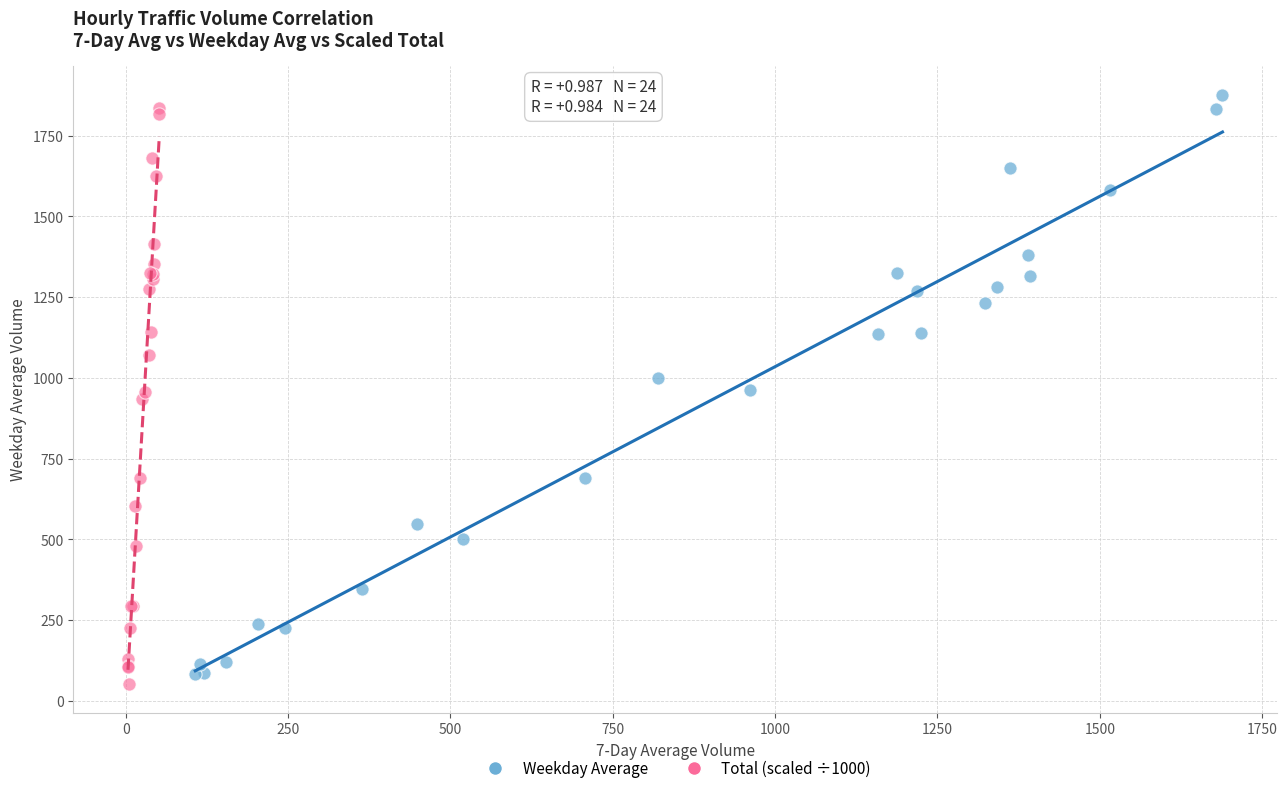

What are all the series names shown in the legend?

Weekday Average, Total (scaled ÷1000)